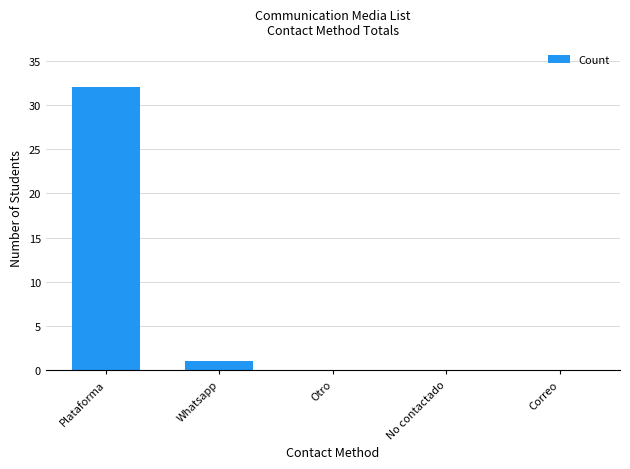

Reading right to left, list all the values displayed in this chart.

Correo=0	No contactado=0	Otro=0	Whatsapp=1	Plataforma=32